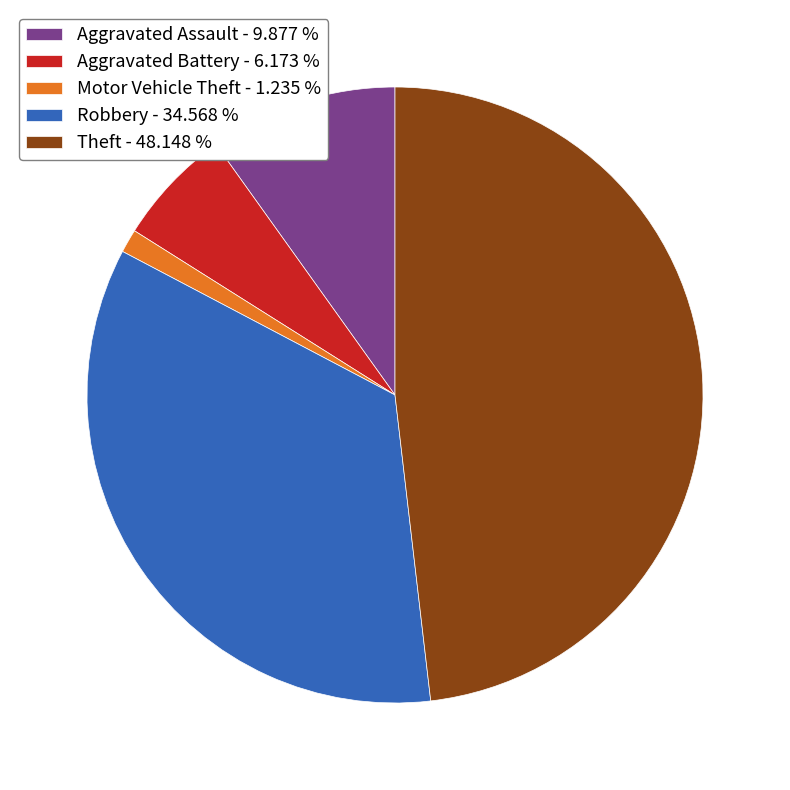

Combined, do Motor Vehicle Theft - 1.235 % and Theft - 48.148 % account for over 50%?

No